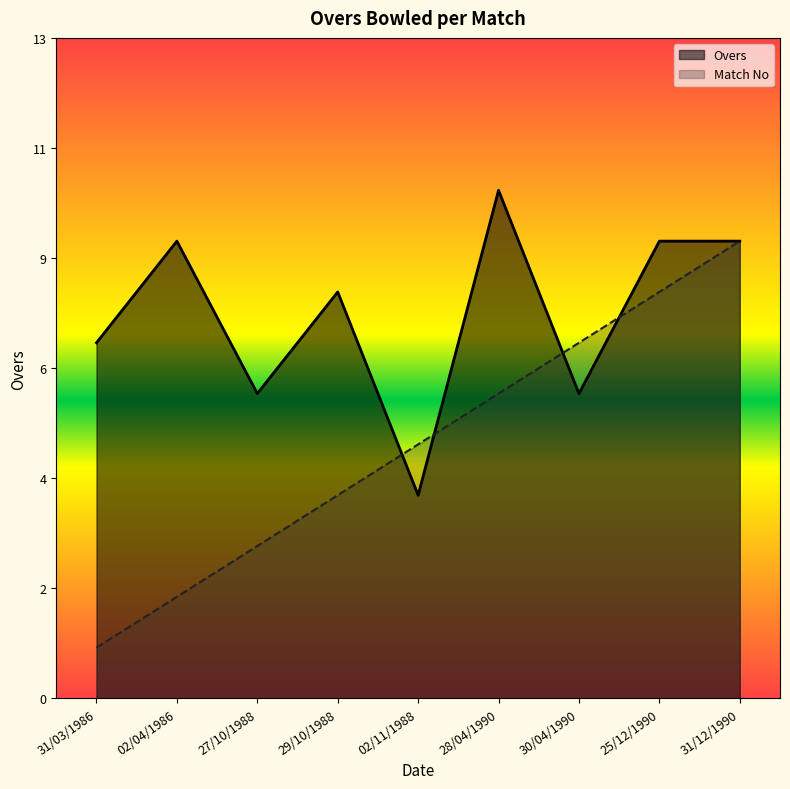

Does the chart have visible grid lines?

No